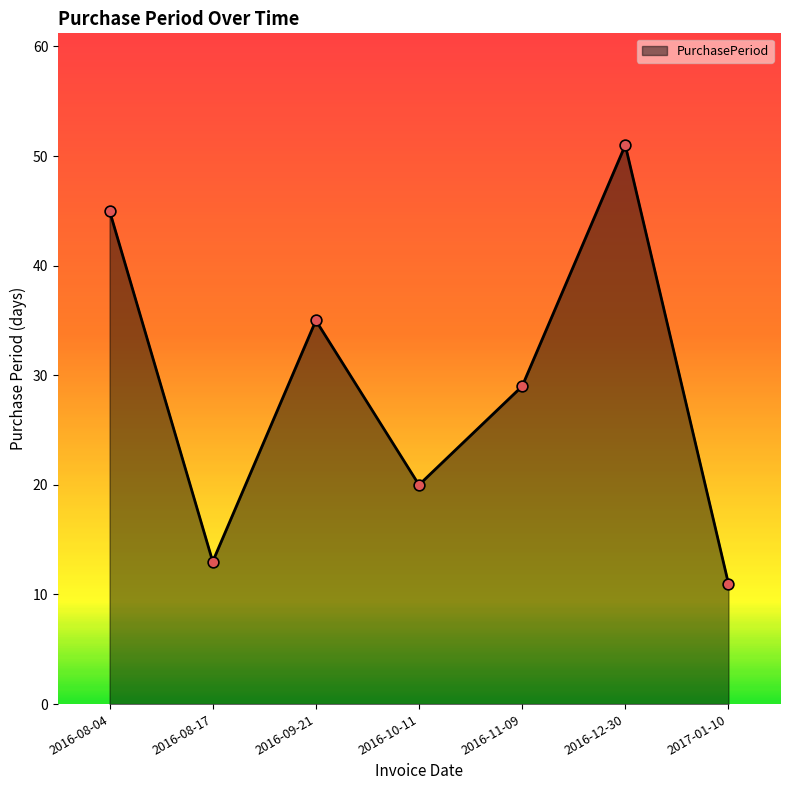

What is the change in value from 2016-08-04 to 2017-01-10?

-34